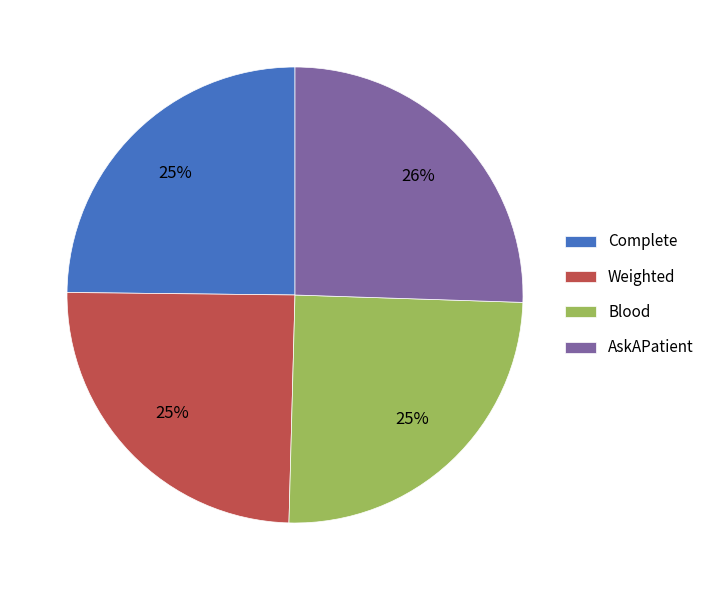

To the nearest percent, what portion does Blood represent?

25%